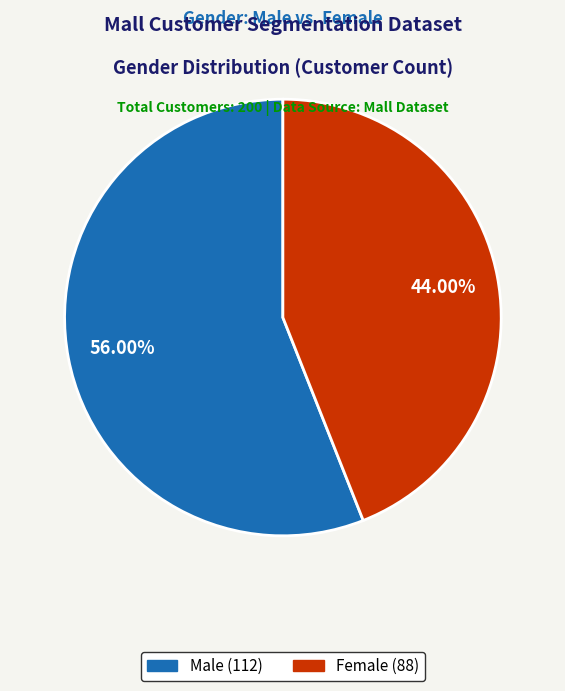

Which slice represents more than half of the pie?

Male